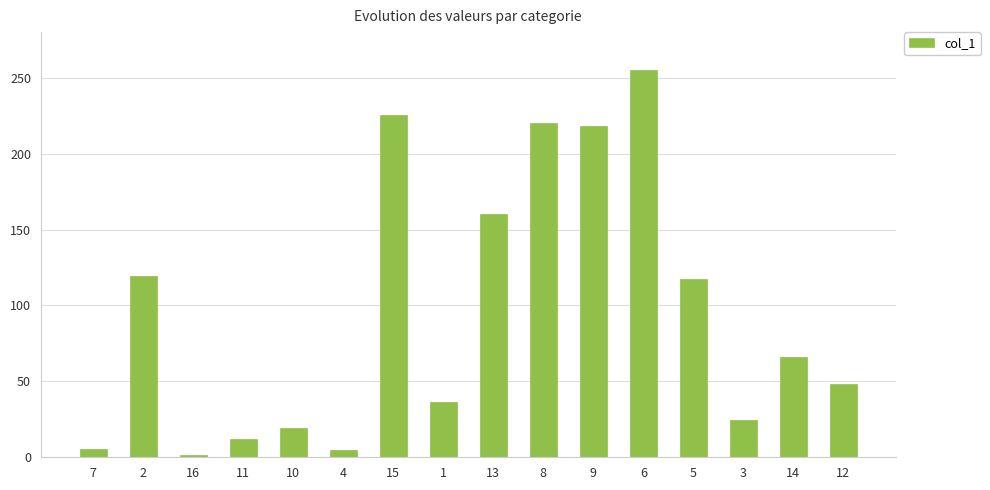

How many bars are there in total?

16